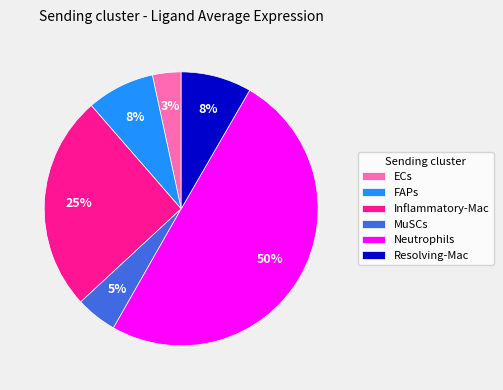

Does Resolving-Mac account for over 50% of the chart?

No